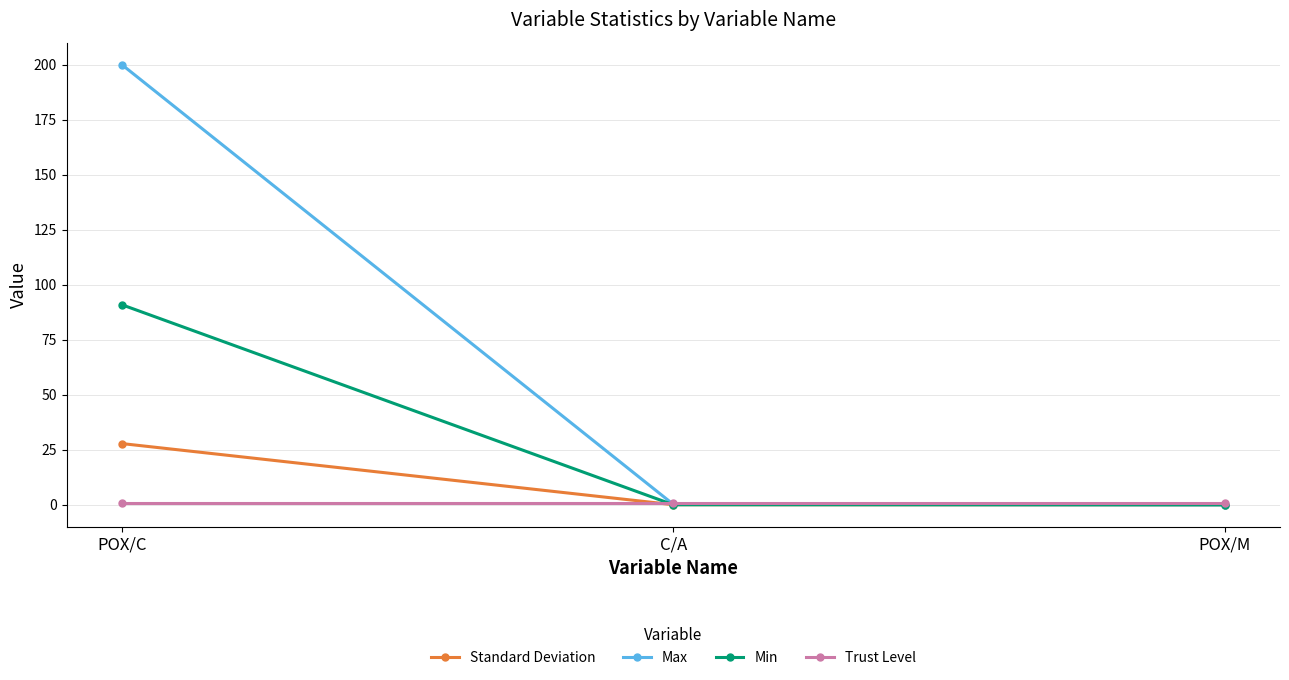

Which series changed the most between POX/C and POX/M?

Max